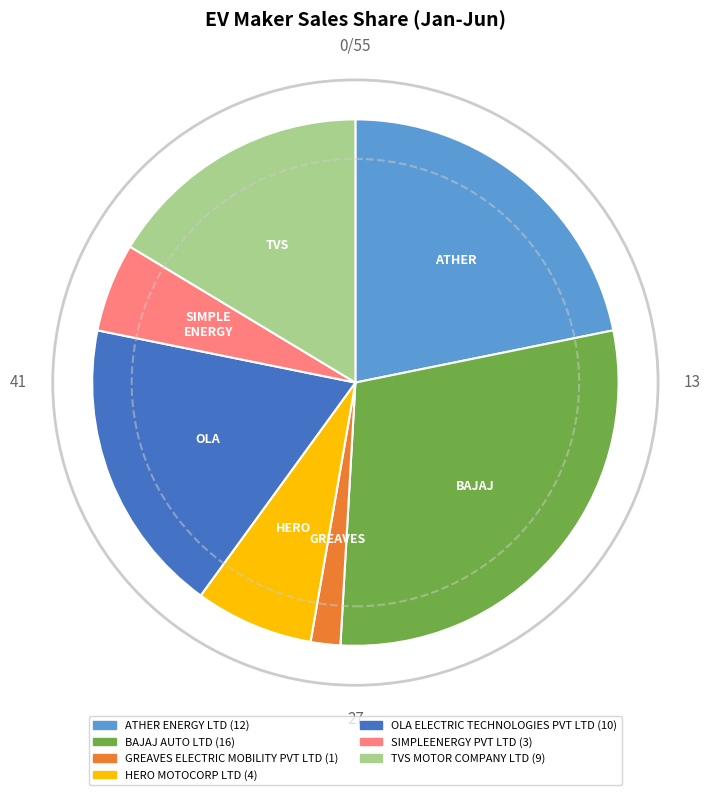

How many segments does this pie chart have?

7